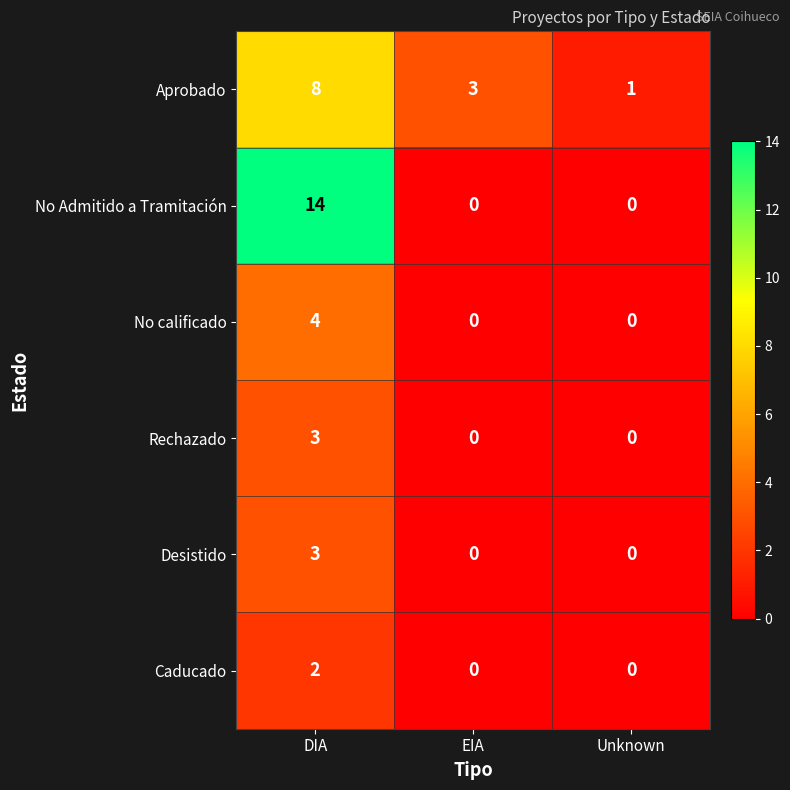

Reading right to left, extract all data points from this chart.

Aprobado: Unknown=1	EIA=3	DIA=8
No Admitido a Tramitación: Unknown=0	EIA=0	DIA=14
No calificado: Unknown=0	EIA=0	DIA=4
Rechazado: Unknown=0	EIA=0	DIA=3
Desistido: Unknown=0	EIA=0	DIA=3
Caducado: Unknown=0	EIA=0	DIA=2